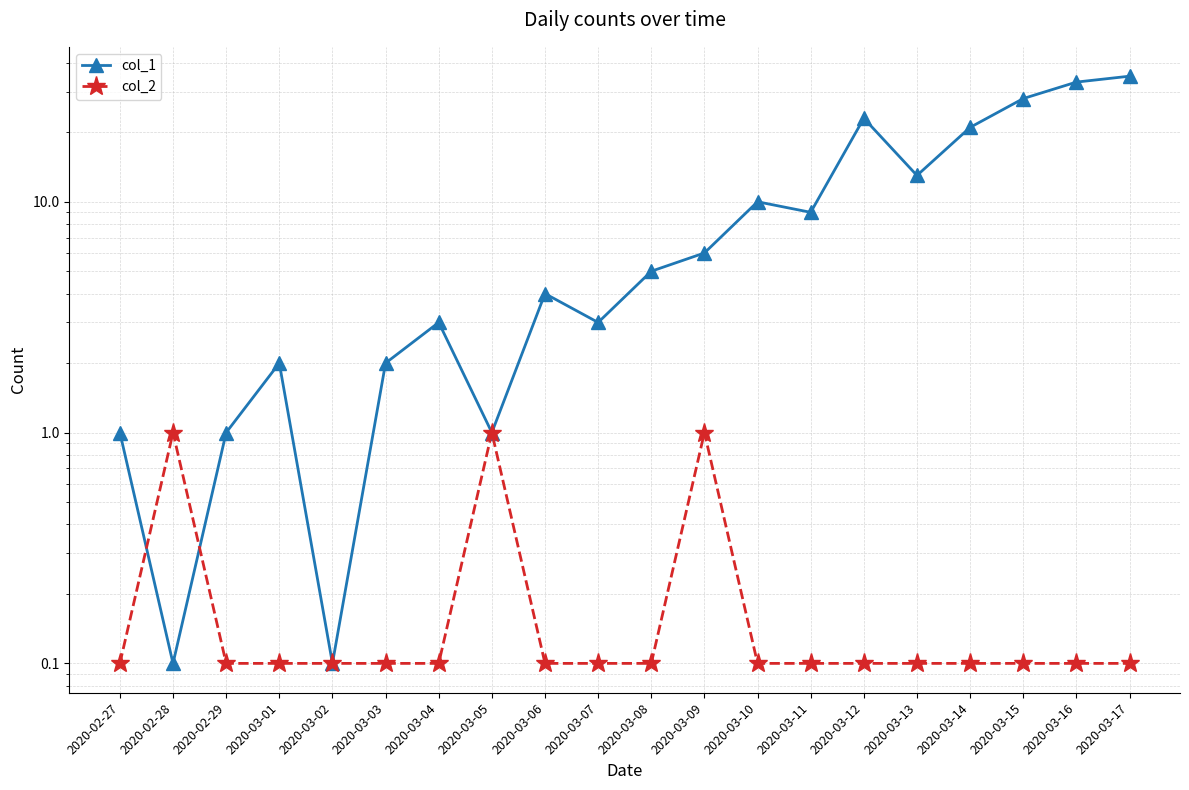

Reading left to right, what are all the values shown in this chart?

col_1: 2020-02-27=1.0	2020-02-28=0.1	2020-02-29=1.0	2020-03-01=2.0	2020-03-02=0.1	2020-03-03=2.0	2020-03-04=3.0	2020-03-05=1.0	2020-03-06=4.0	2020-03-07=3.0	2020-03-08=5.0	2020-03-09=6.0	2020-03-10=10.0	2020-03-11=9.0	2020-03-12=23.0	2020-03-13=13.0	2020-03-14=21.0	2020-03-15=28.0	2020-03-16=33.0	2020-03-17=35.0
col_2: 2020-02-27=0.1	2020-02-28=1.0	2020-02-29=0.1	2020-03-01=0.1	2020-03-02=0.1	2020-03-03=0.1	2020-03-04=0.1	2020-03-05=1.0	2020-03-06=0.1	2020-03-07=0.1	2020-03-08=0.1	2020-03-09=1.0	2020-03-10=0.1	2020-03-11=0.1	2020-03-12=0.1	2020-03-13=0.1	2020-03-14=0.1	2020-03-15=0.1	2020-03-16=0.1	2020-03-17=0.1